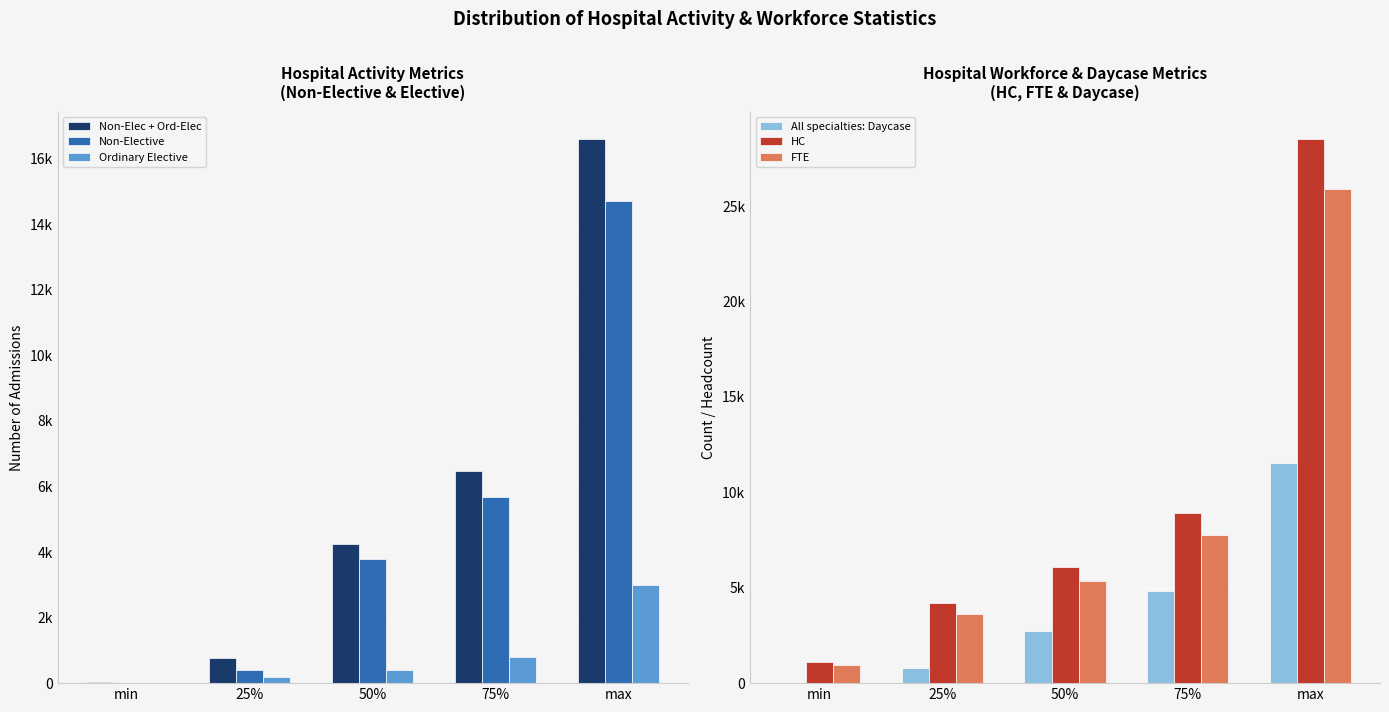

At which label does Non-Elec + Ord-Elec first exceed 4235?

75%